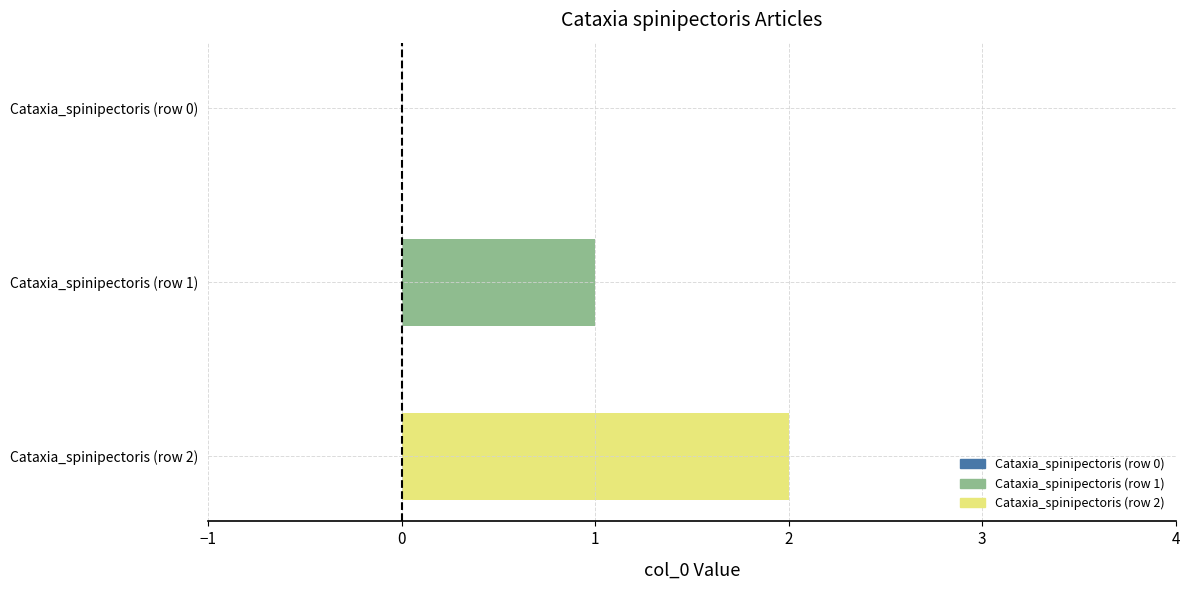

Is it true that the value at Cataxia_spinipectoris (row 2) is 2?

True